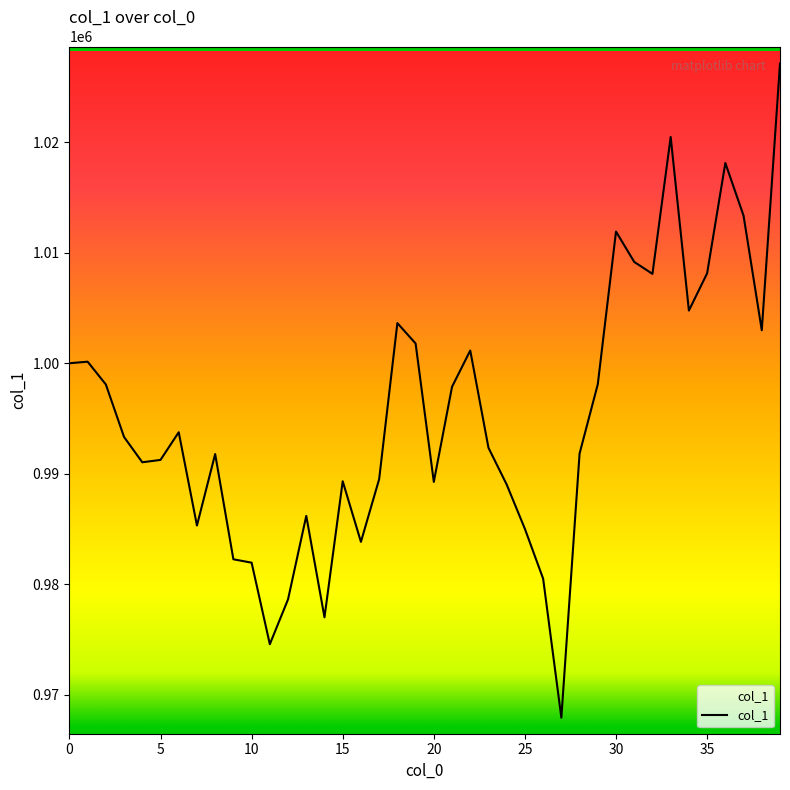

Which has a higher value, 25 or 1?

1